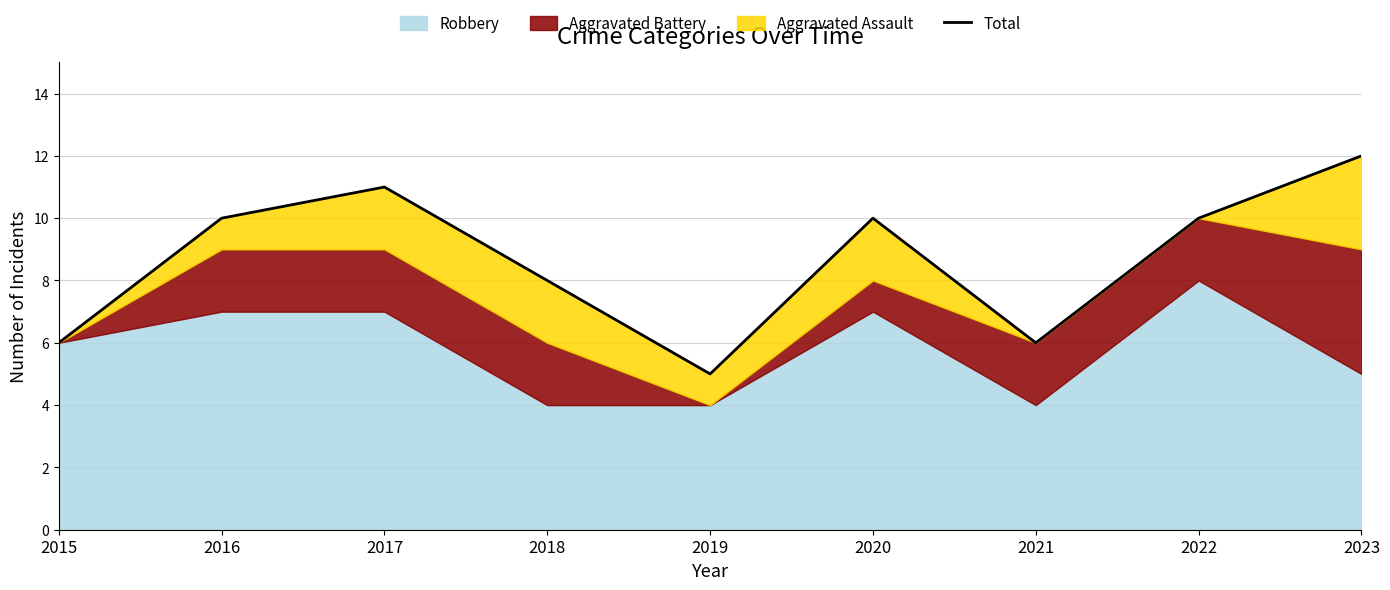

At which category does the chart reach its peak across all series?

2023